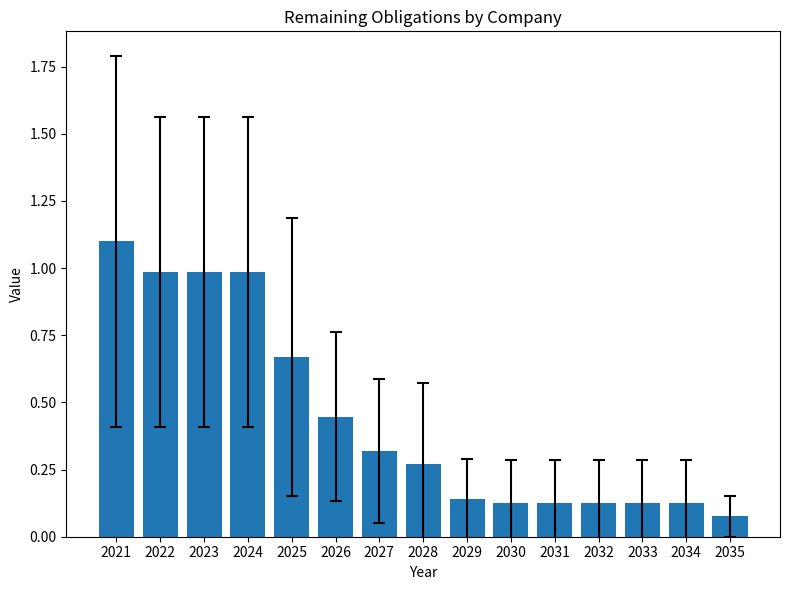

The chart shows a value of 1.4 at 2022. True or false?

False